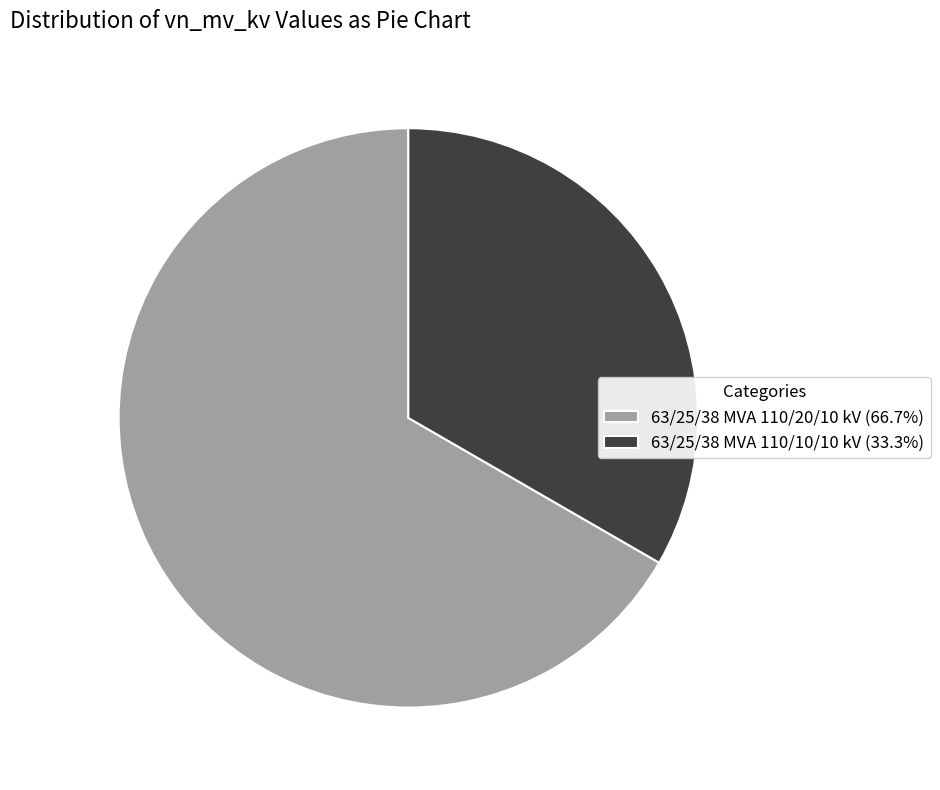

The 63/25/38 MVA 110/10/10 kV slice represents 27% of the pie. True or false?

False